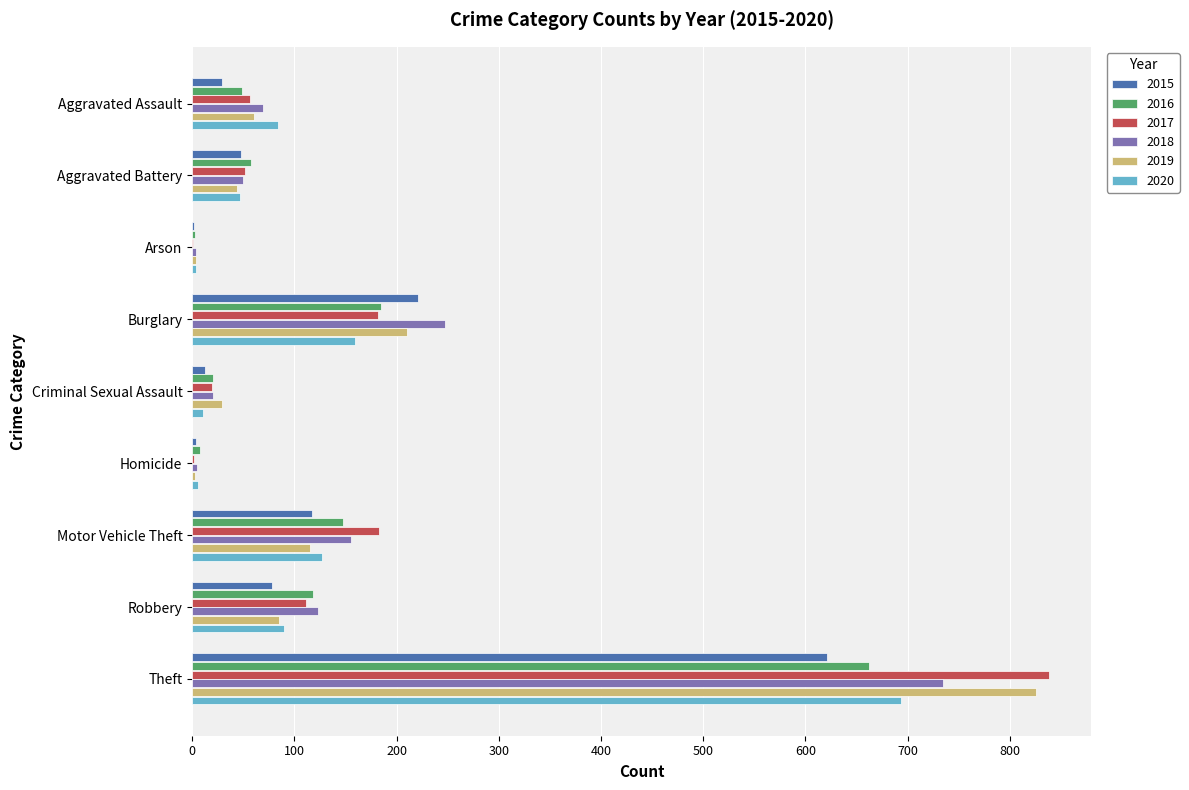

What is the sum of all 2017 values?

1445